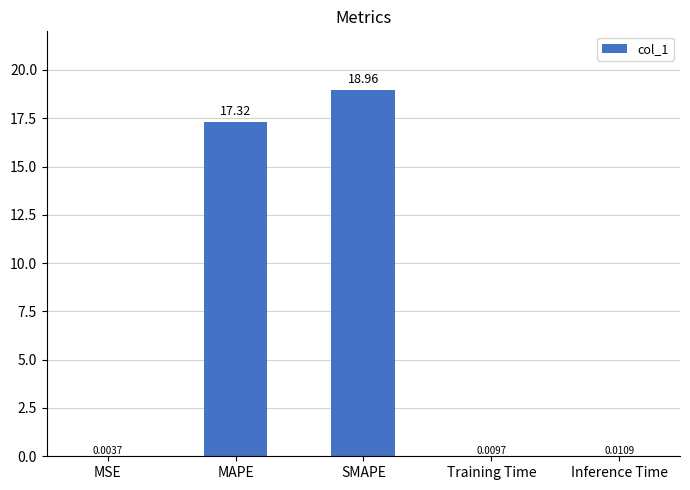

At which category does the chart reach its peak across all series?

SMAPE